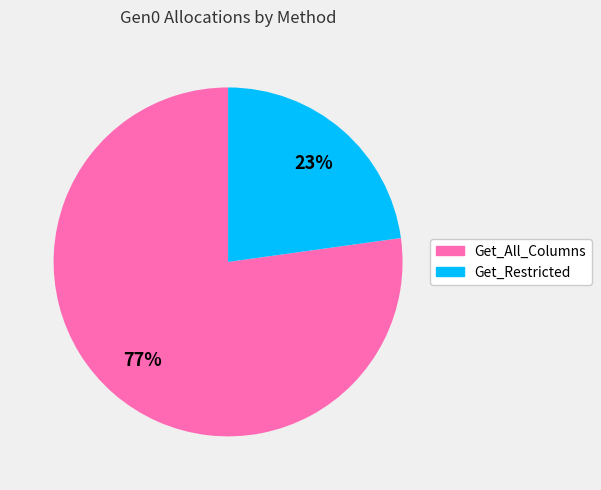

Rank the categories by value from highest to lowest.

Get_All_Columns, Get_Restricted